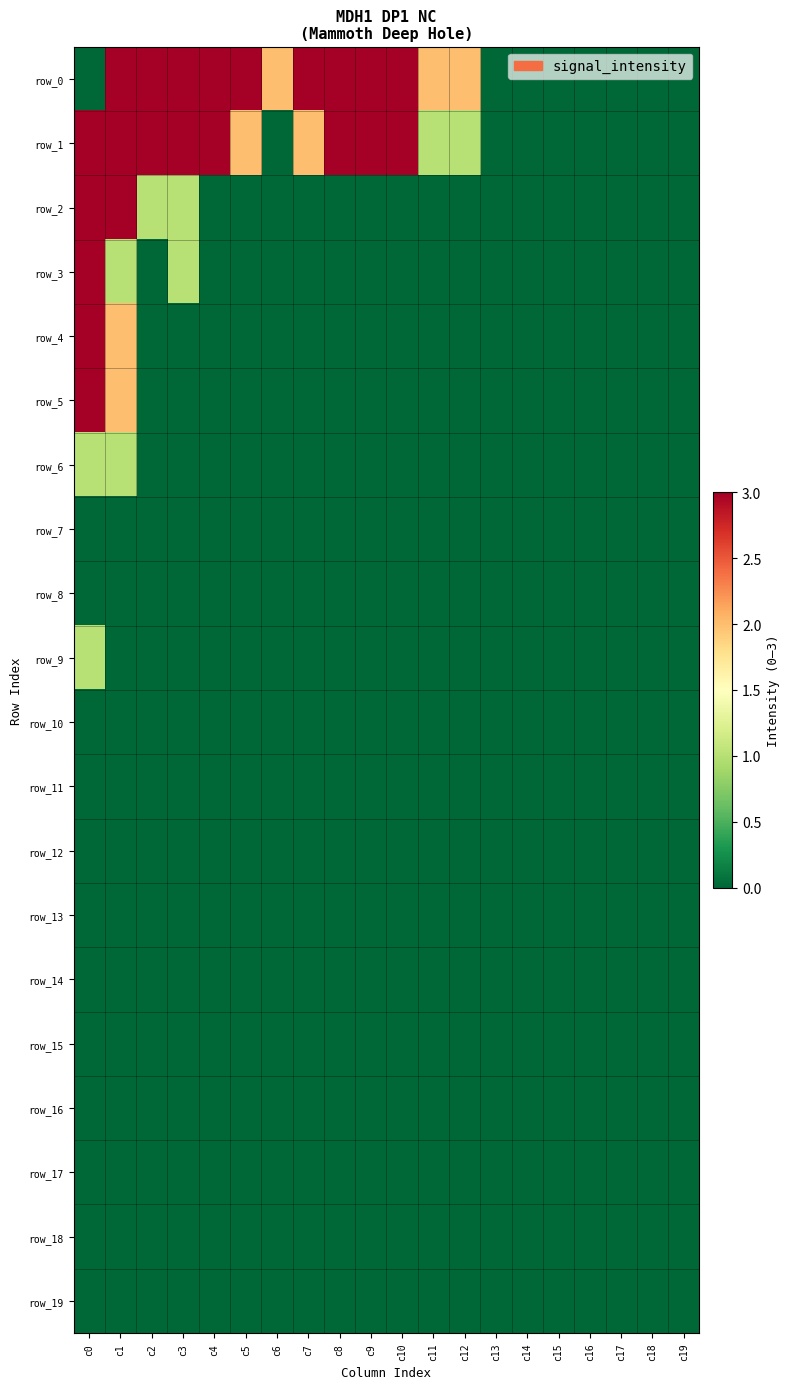

Which has a higher value, c13 or c16?

c13